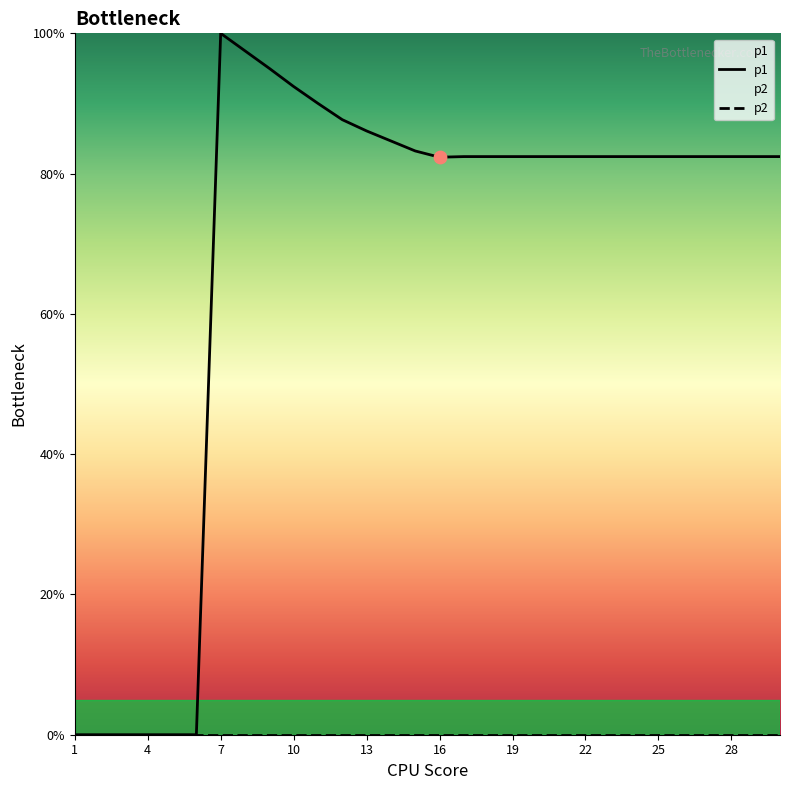

What is the change in value from 6 to 26?

+82.4